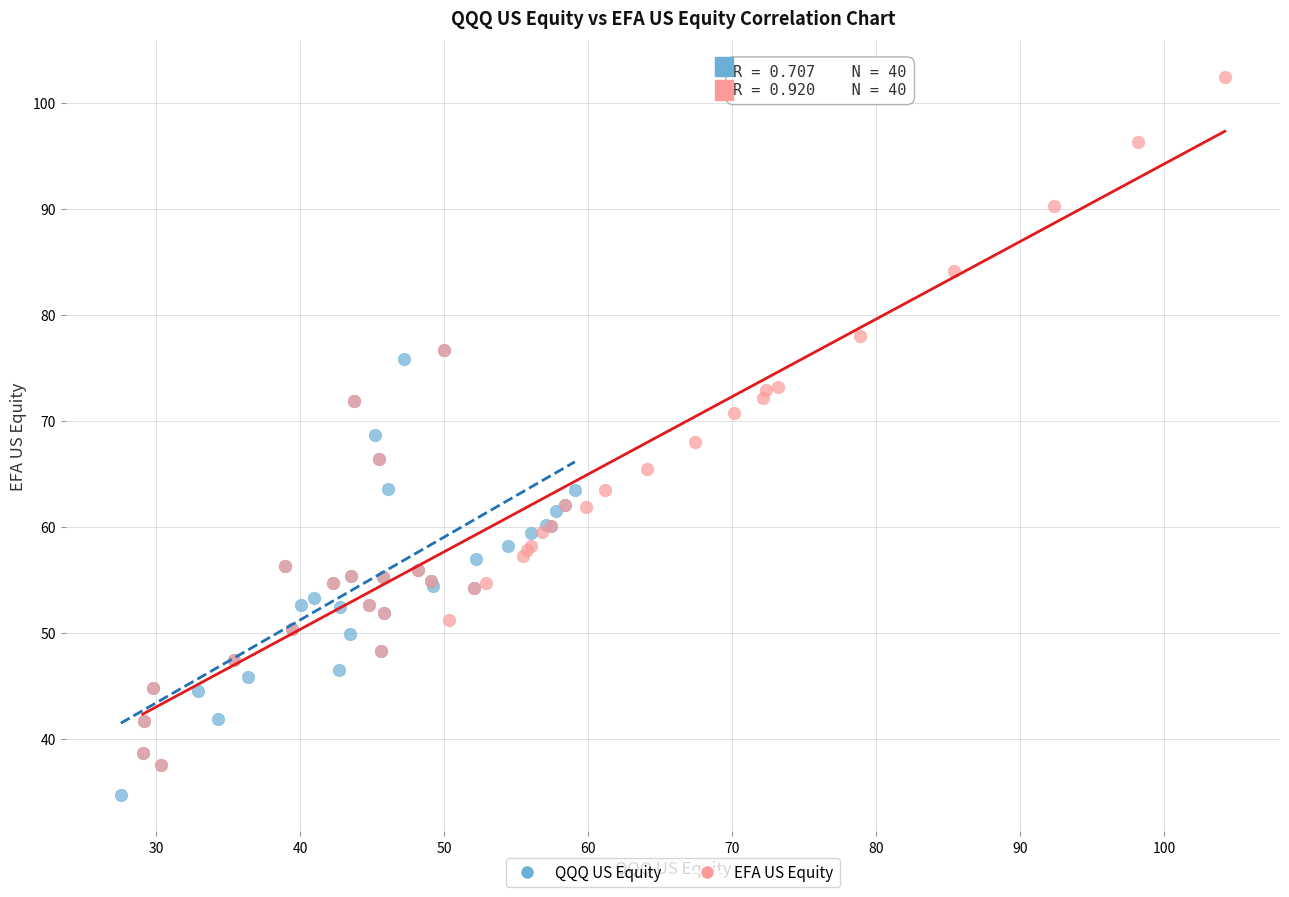

Which series reaches the maximum Y coordinate?

EFA US Equity